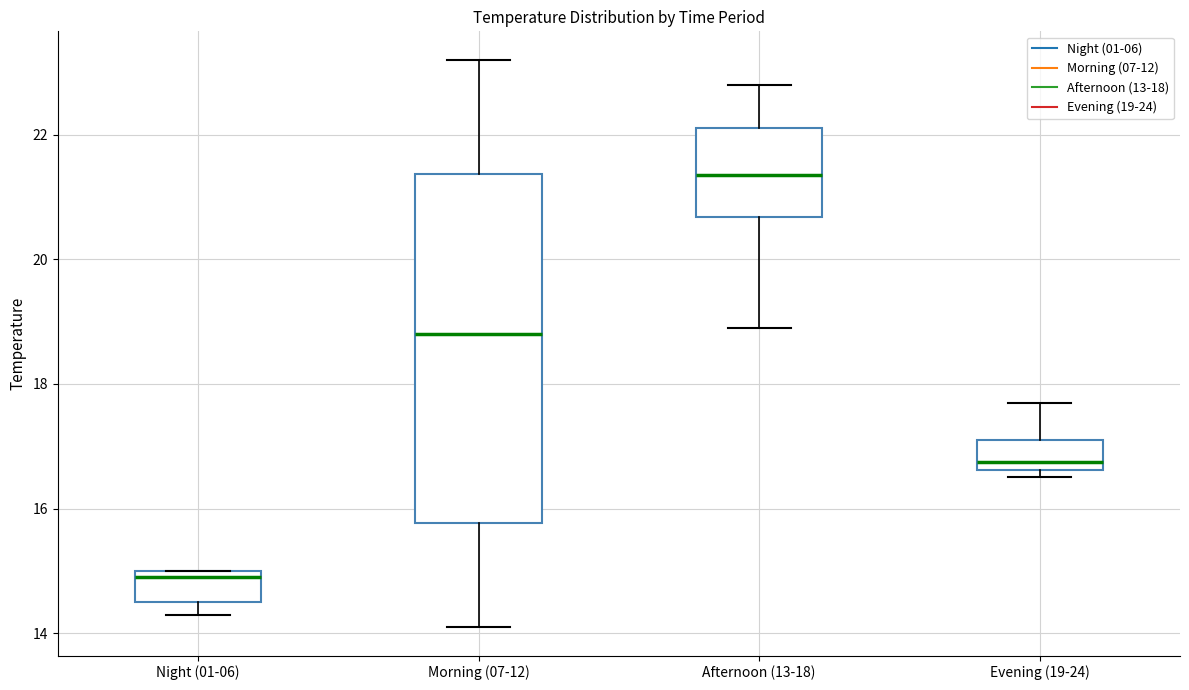

Comparing the boxes themselves (not the whiskers), which one is the tallest?

Morning (07-12)